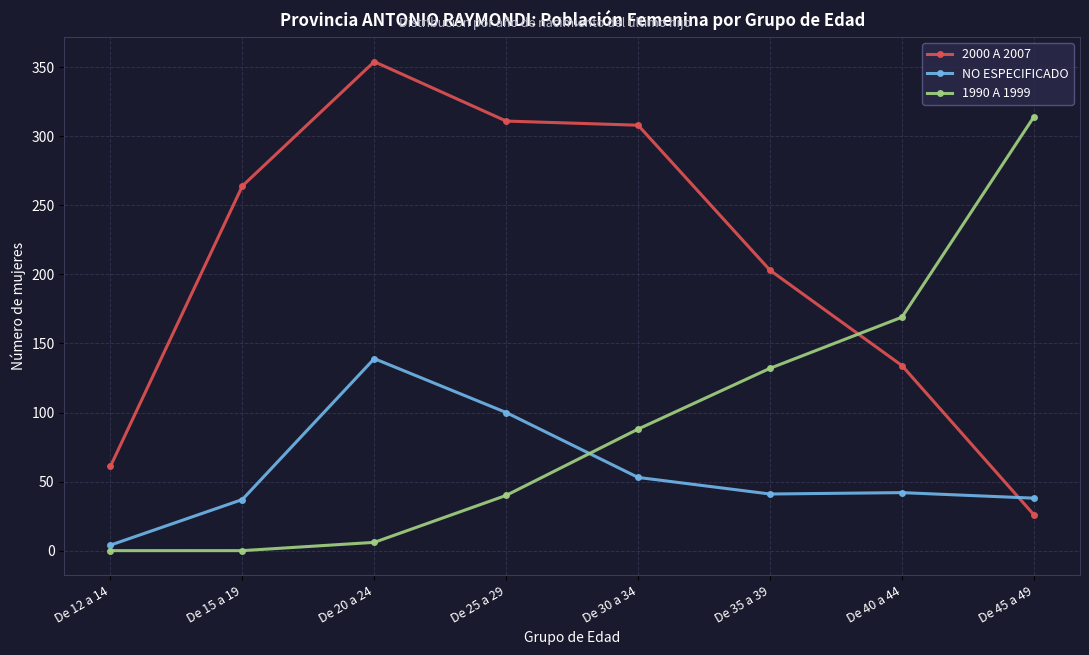

What is the sum of all NO ESPECIFICADO values?

454